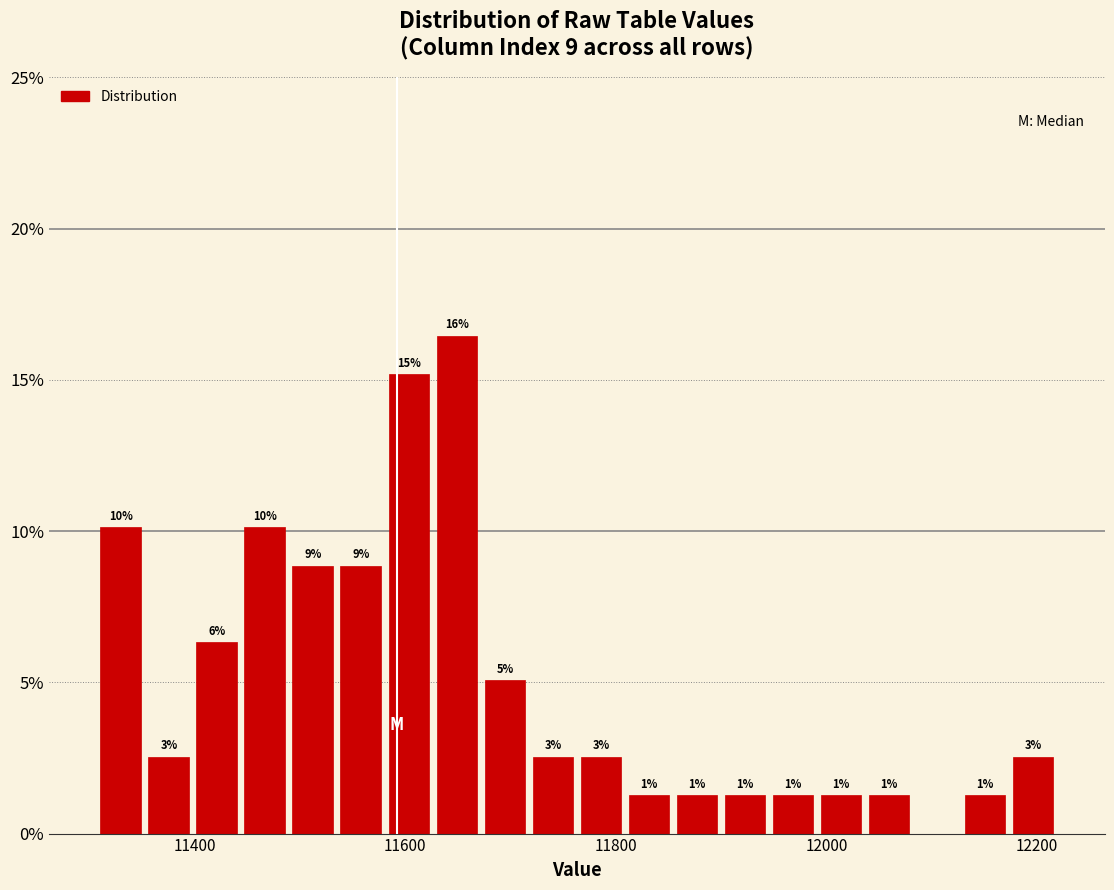

Around what value on the x-axis is the tallest bar? Give the approximate position of its centre, as read against the axis.

11640